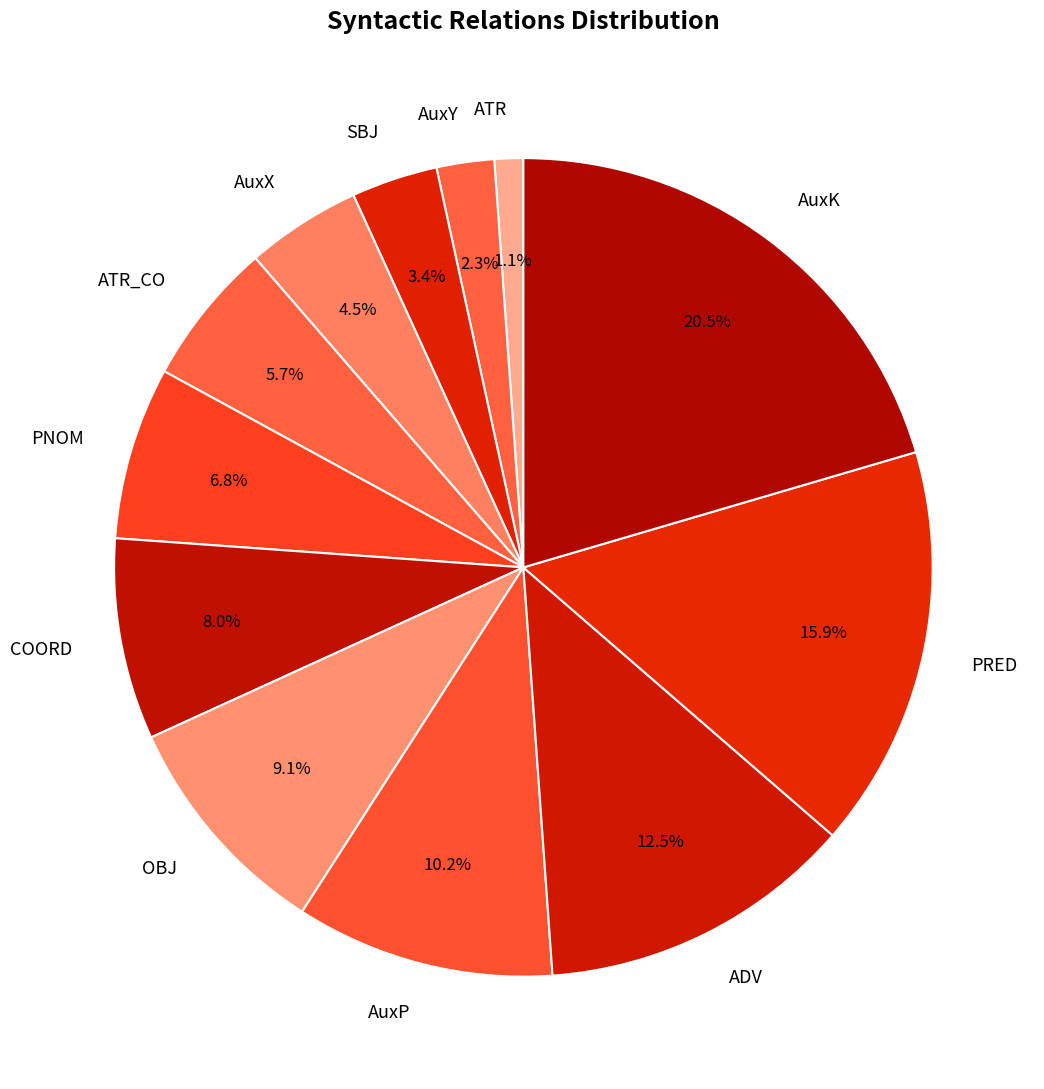

How many segments does this pie chart have?

12